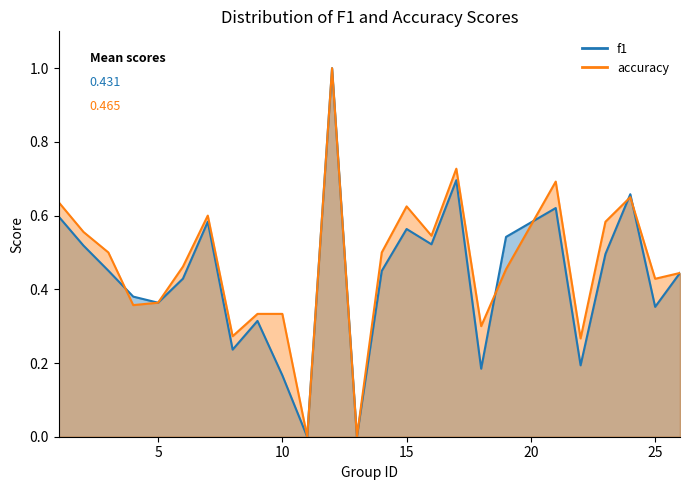

Count the f1 values in the range 0 to 1.

25